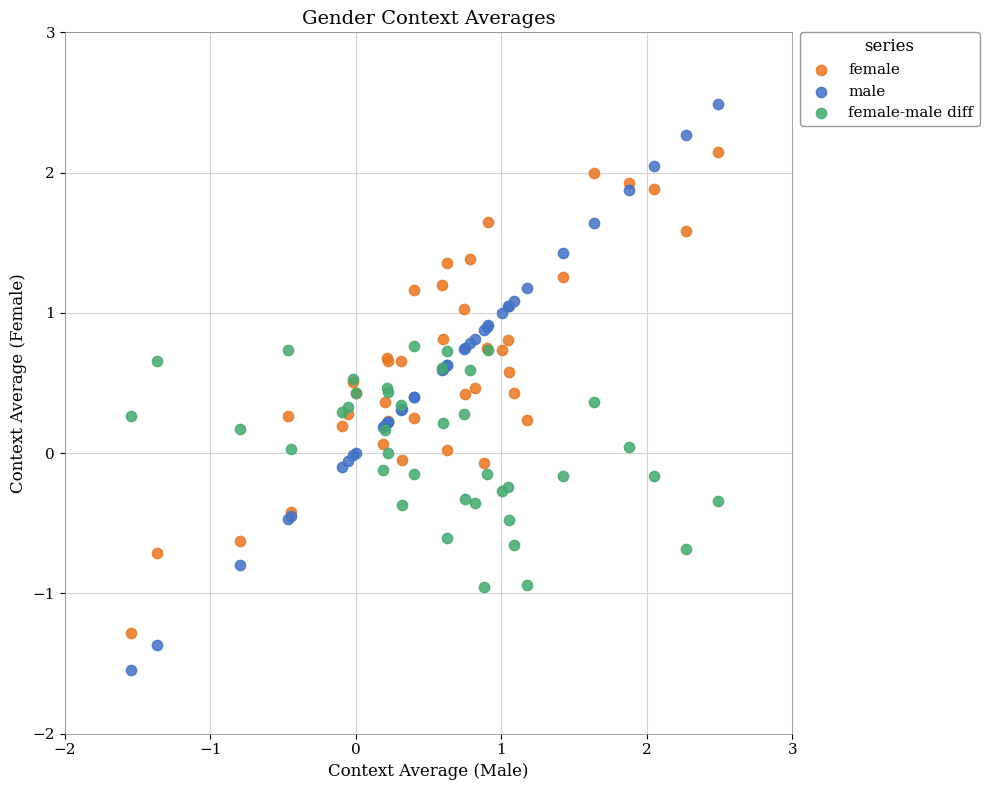

Which series reaches the minimum Y coordinate?

male